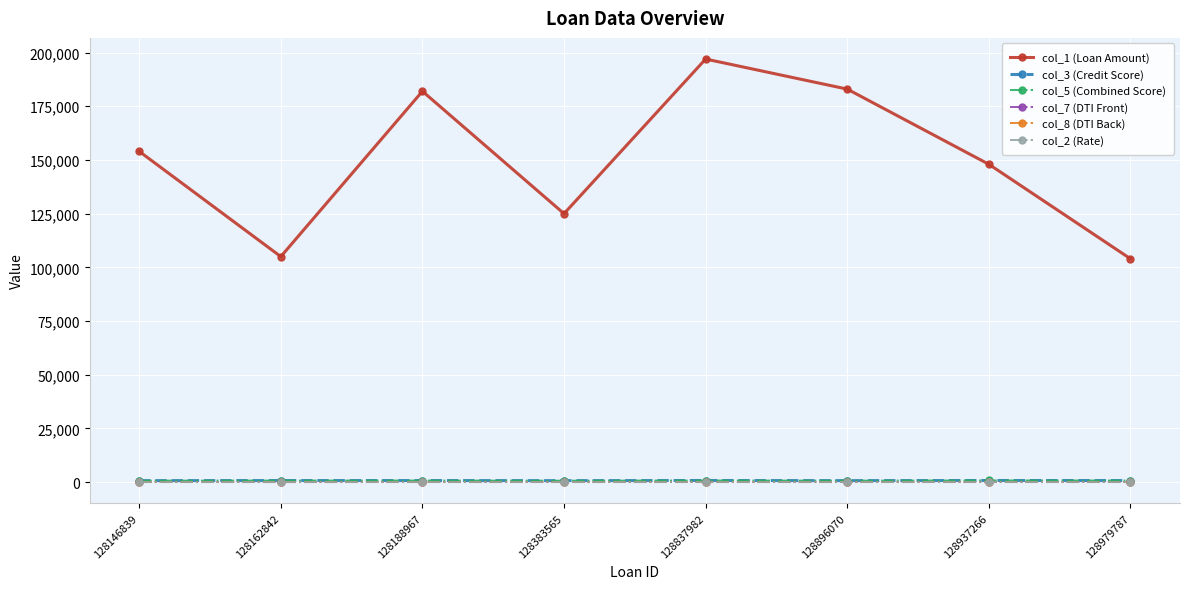

What is the difference between the maximum and minimum values in the col_2 (Rate) series?

0.1